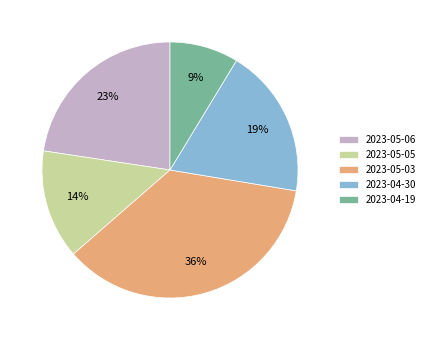

How many segments does this pie chart have?

5